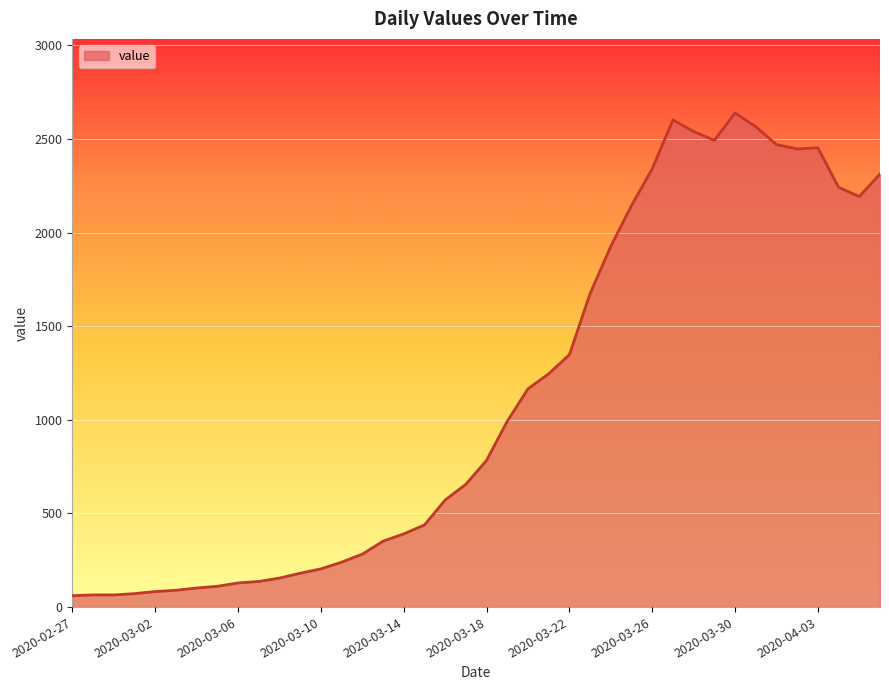

What is the smallest value displayed?

61